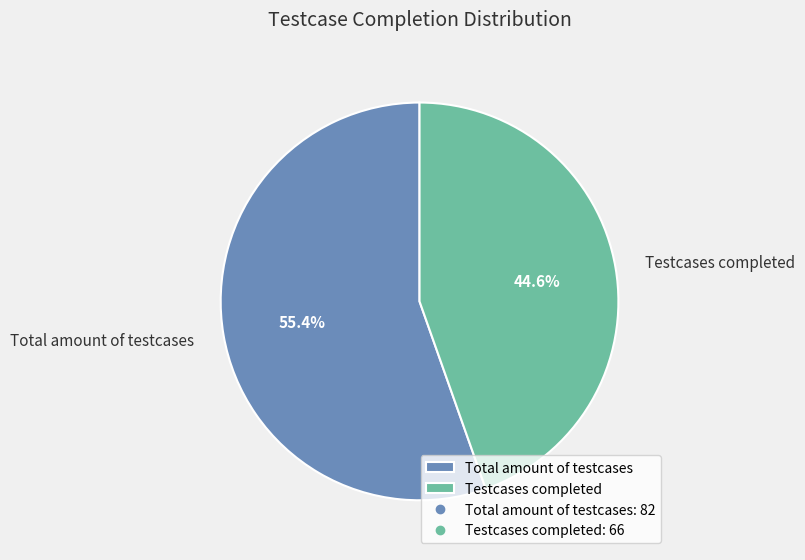

Approximately how many times larger is the value at Total amount of testcases compared to Testcases completed?

1.2